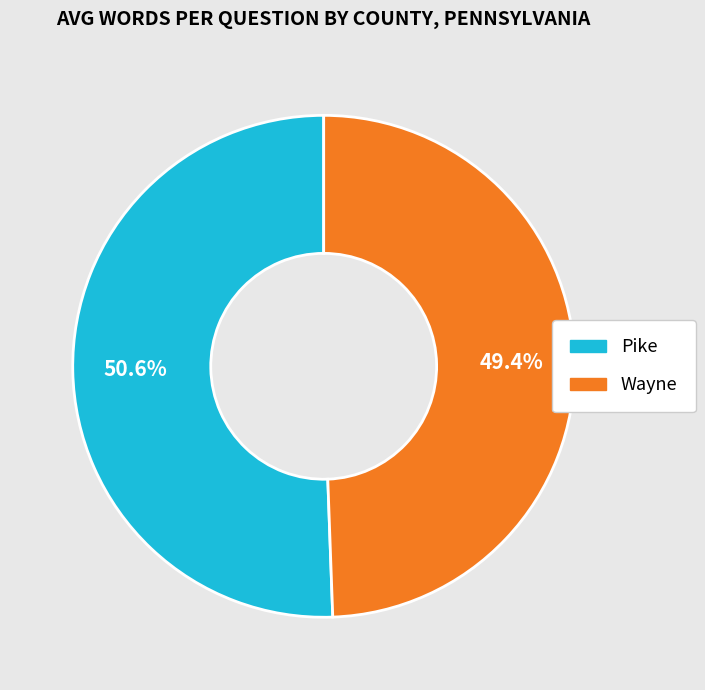

Which category has the biggest portion of the pie?

Pike